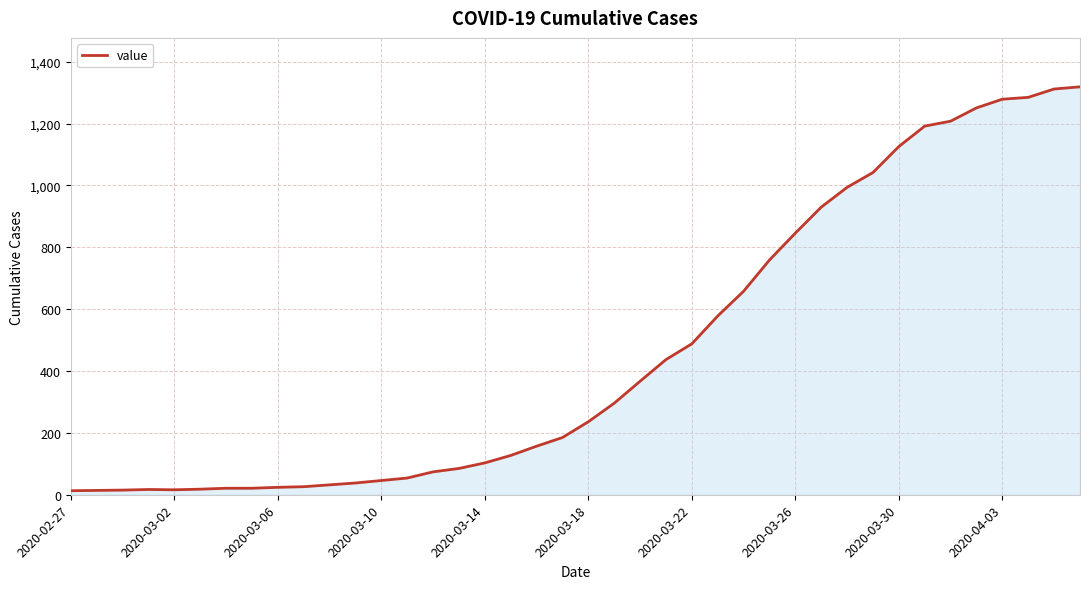

How many lines are shown in the chart?

1